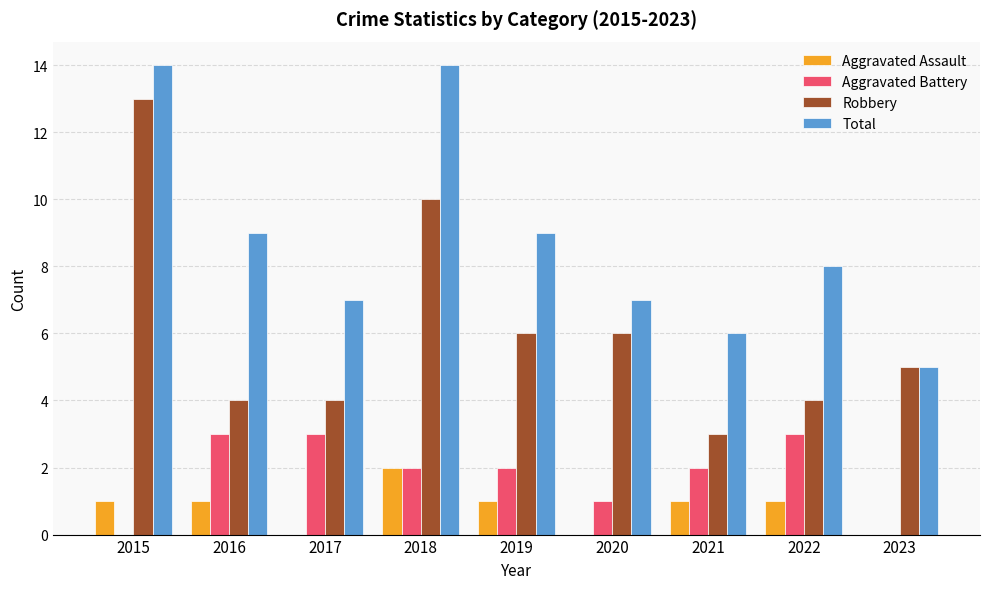

What is the average value of the Total series?

9